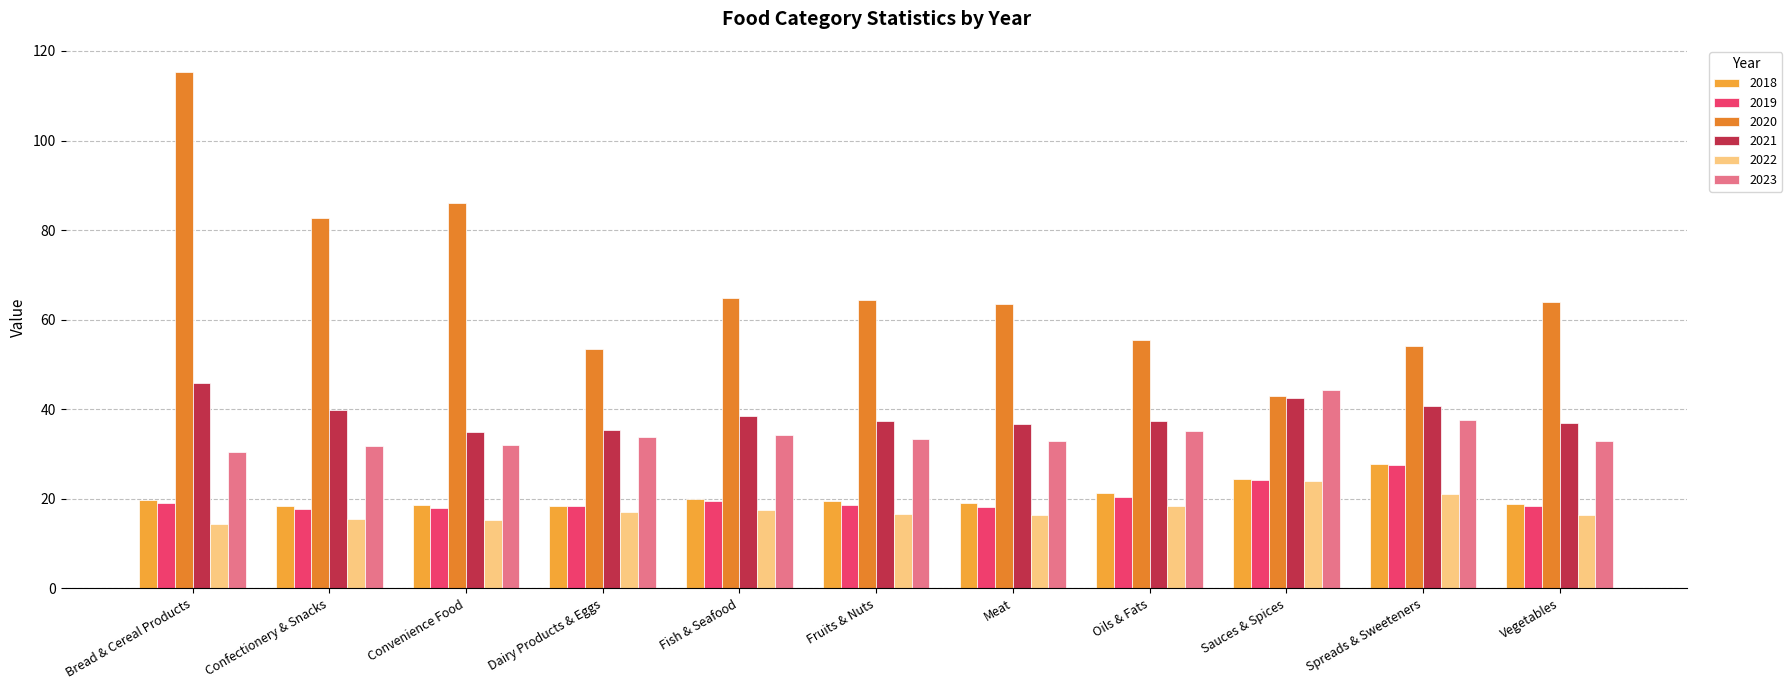

What position from the right is Fruits & Nuts?

6